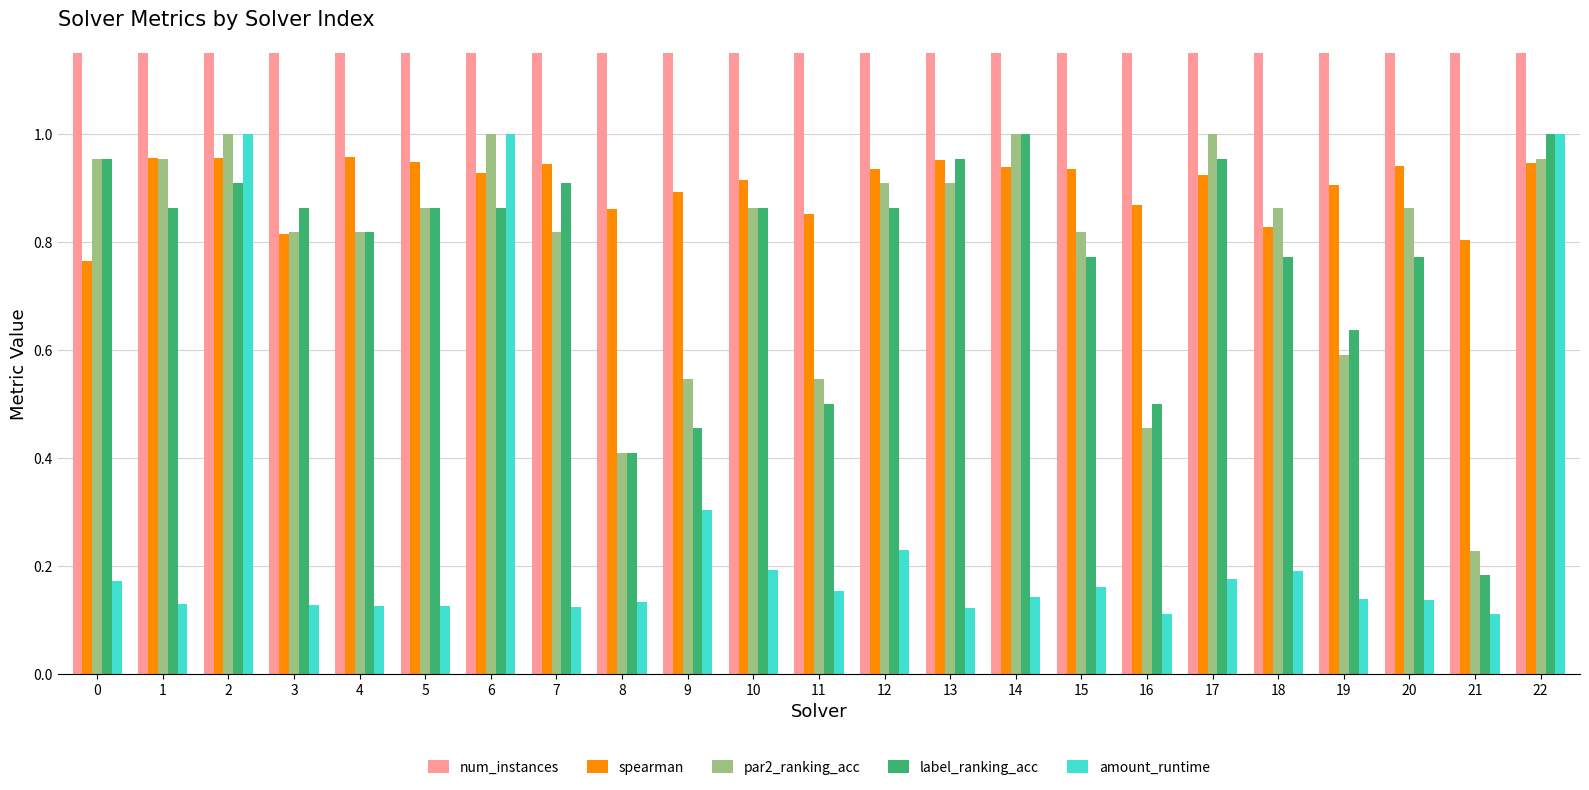

What value does the spearman series have at 9?

0.9